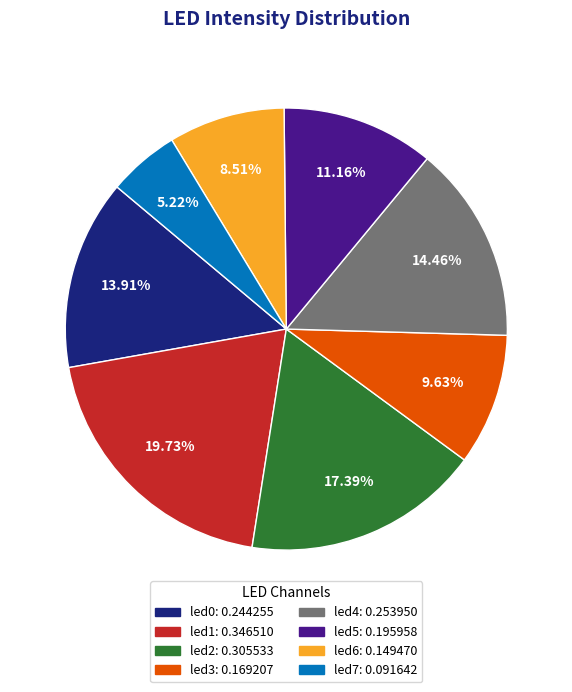

To the nearest percent, what is the difference between the largest and smallest slice percentages?

15%